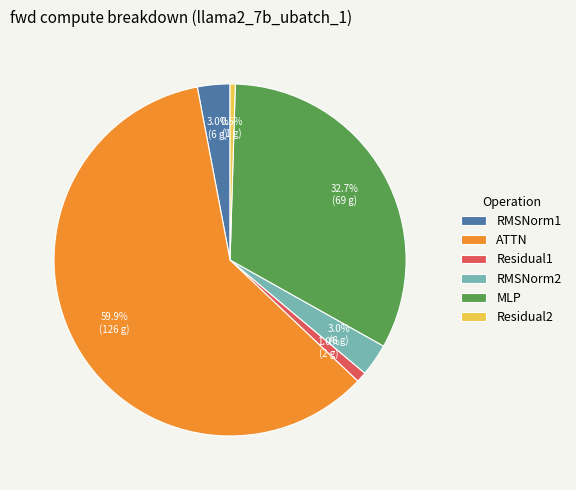

What percentage do RMSNorm2 and Residual2 together represent?

3.5%